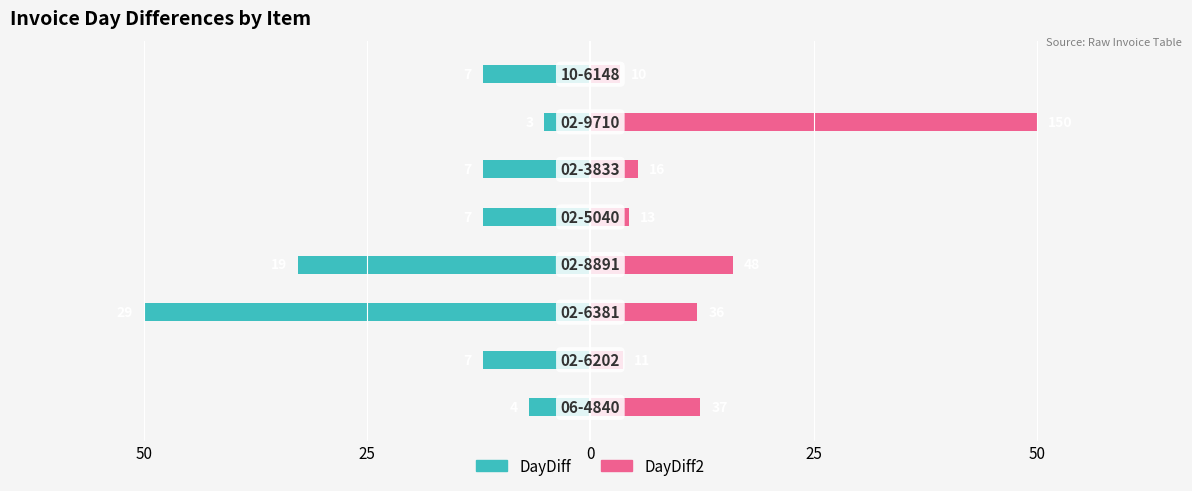

Between 50 and 25, which is larger?

50